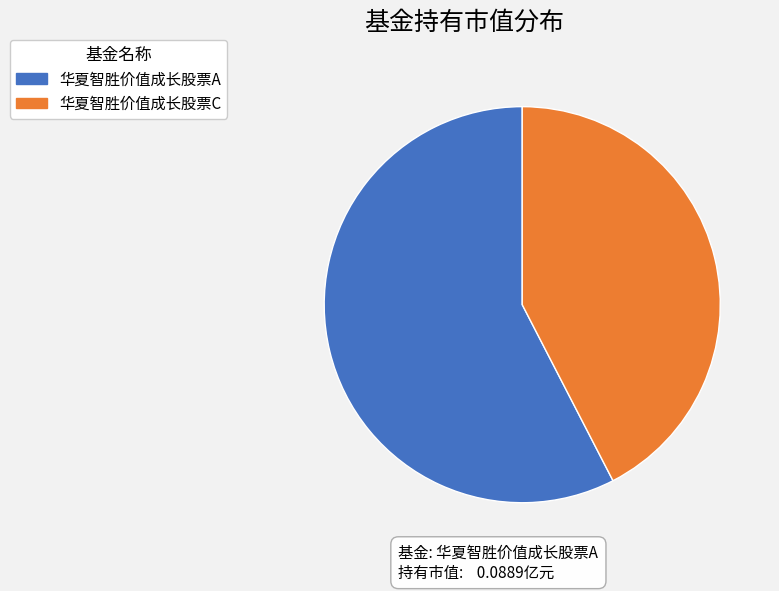

Is 华夏智胜价值成长股票C the majority of the pie?

No